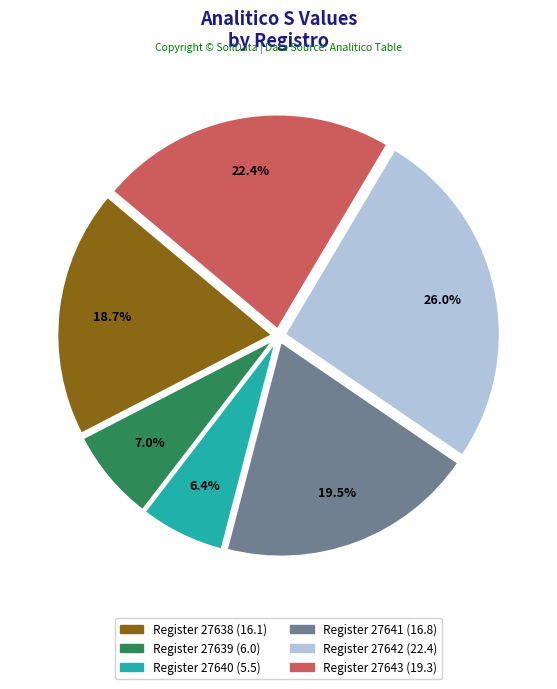

Is there any slice that represents more than half of the pie?

No